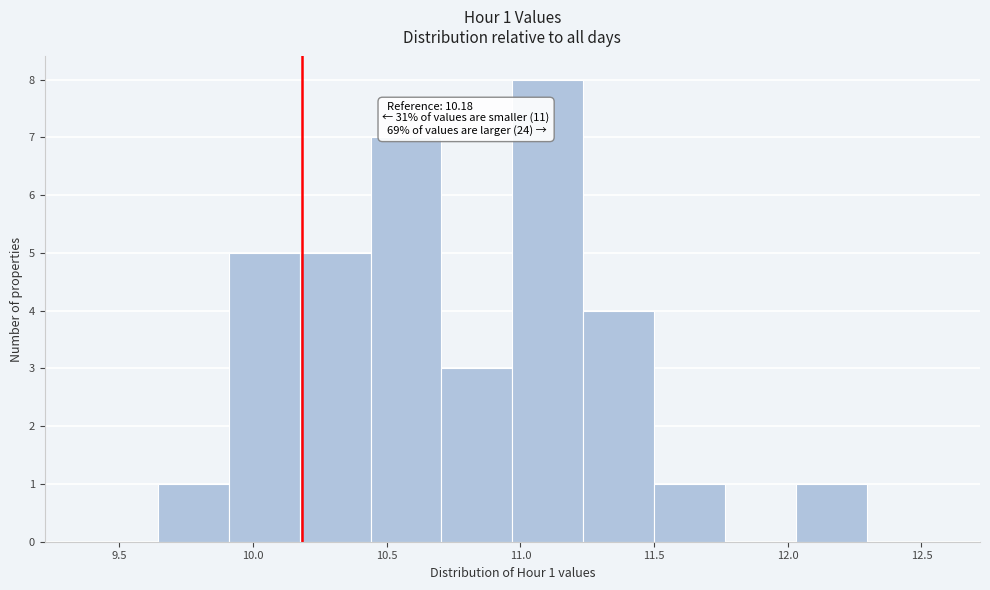

Which range on the x-axis has the tallest bar?

10.95 to 11.25